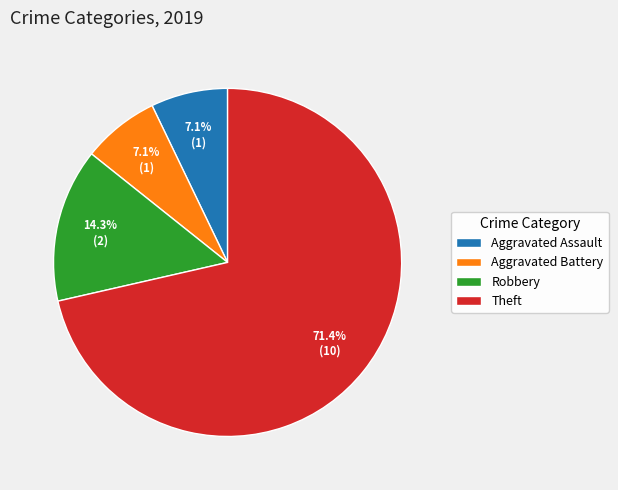

Which category accounts for the majority?

Theft